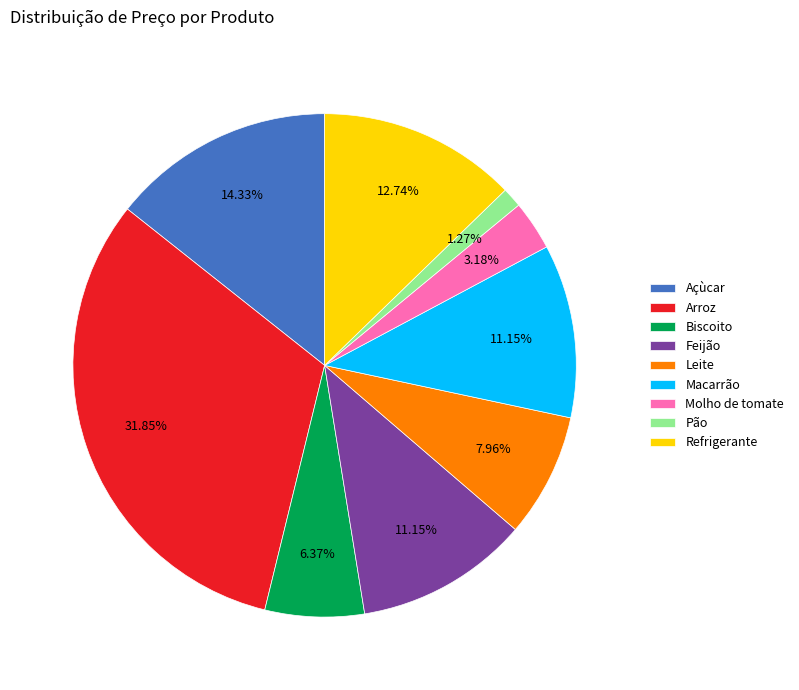

Is there a majority slice in this chart?

No